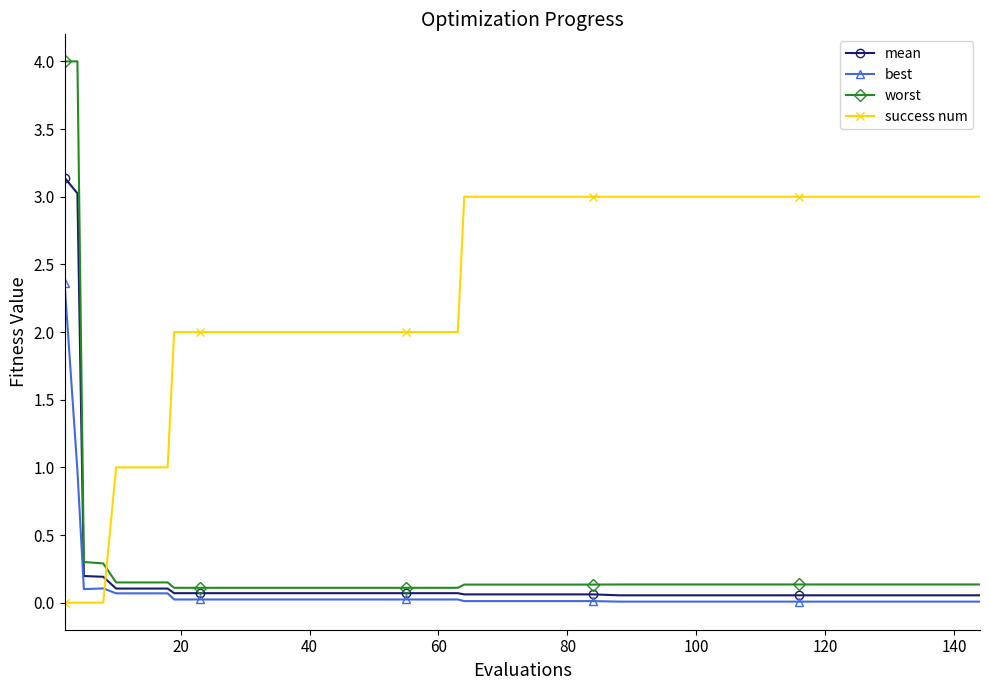

Is this an area chart (filled region under the line)?

No